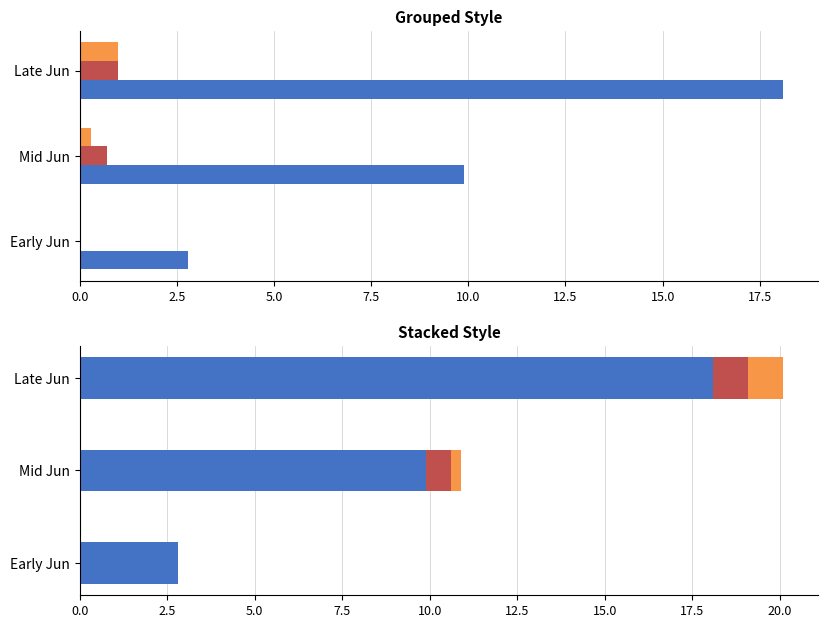

What is the difference between the highest and lowest values at Early Jun?

2.8